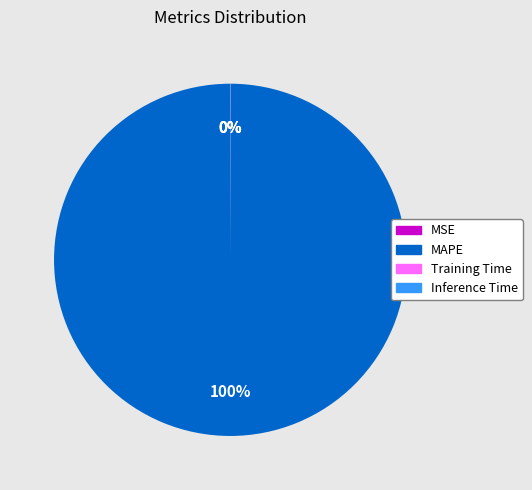

To the nearest percent, what is the average slice percentage?

25%